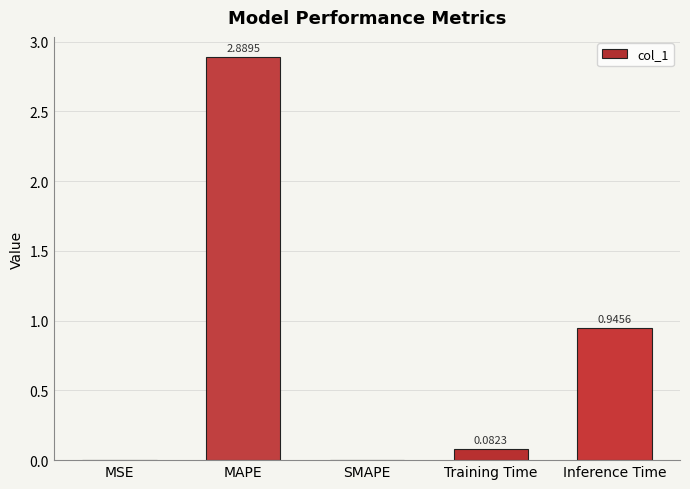

The value at SMAPE is 0.0. True or false?

True